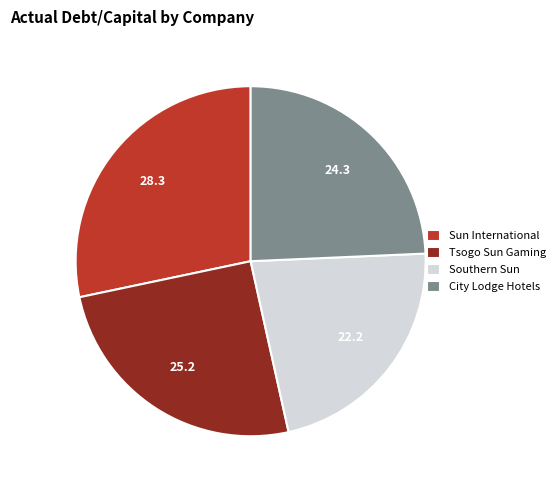

Combined, do City Lodge Hotels and Southern Sun account for over 50%?

No